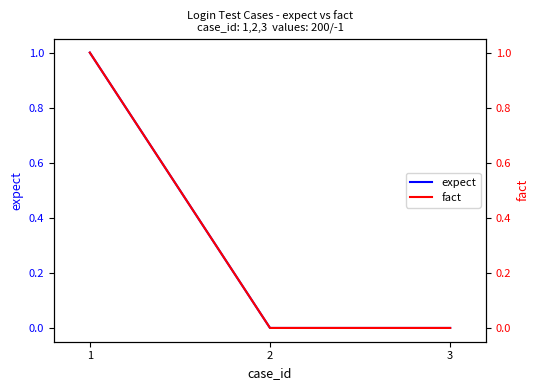

How many data points does each series have?

3